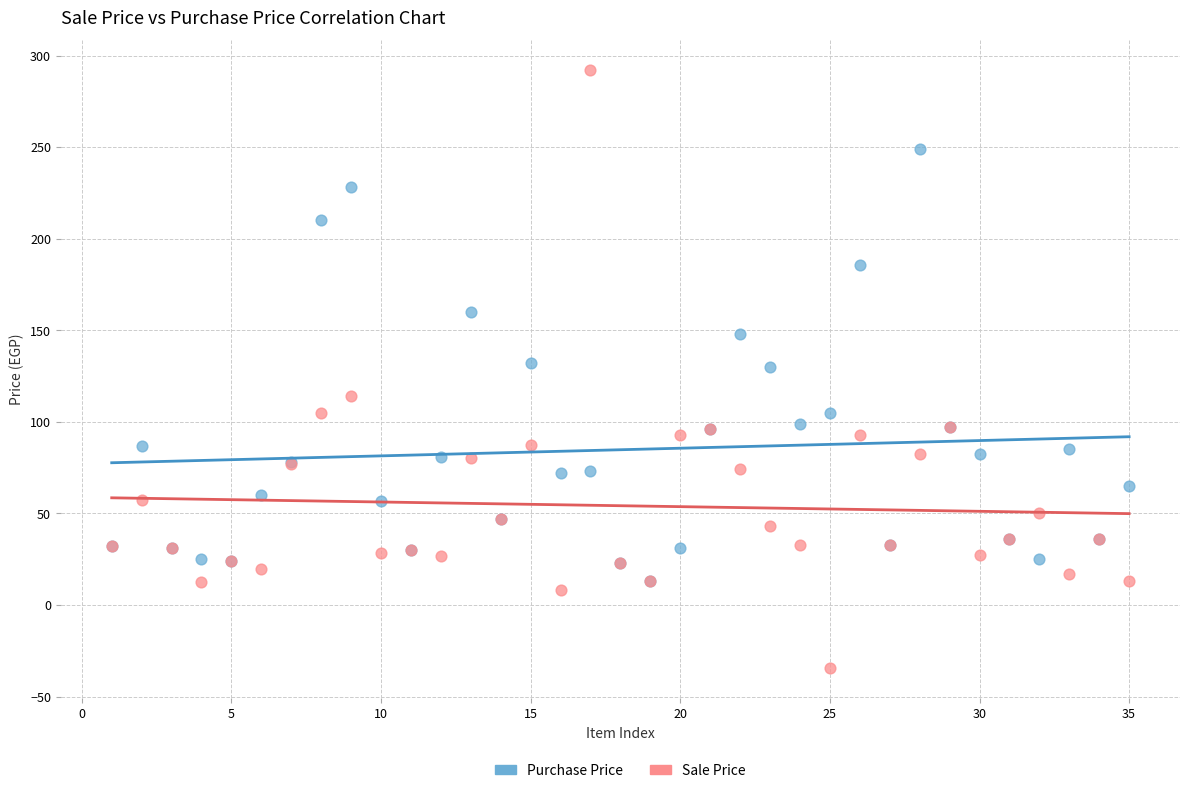

What are all the series names shown in the legend?

Purchase Price, Sale Price